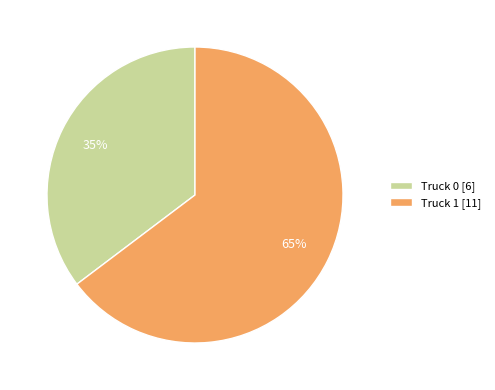

Do Truck 0 and Truck 1 together represent more than half of the pie?

Yes